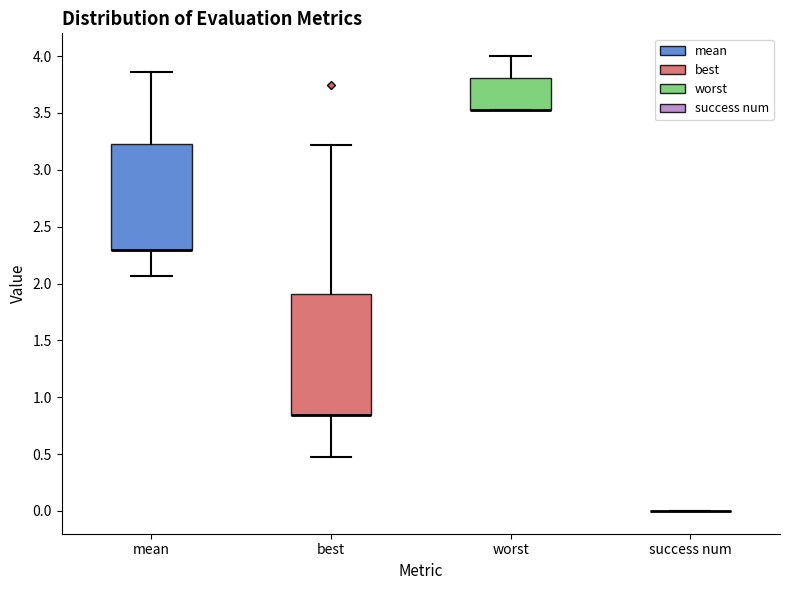

Where does the lower whisker of the box for mean end on the y-axis? The values are not printed on the chart, so give them approximately, as read against the axis.

2.05